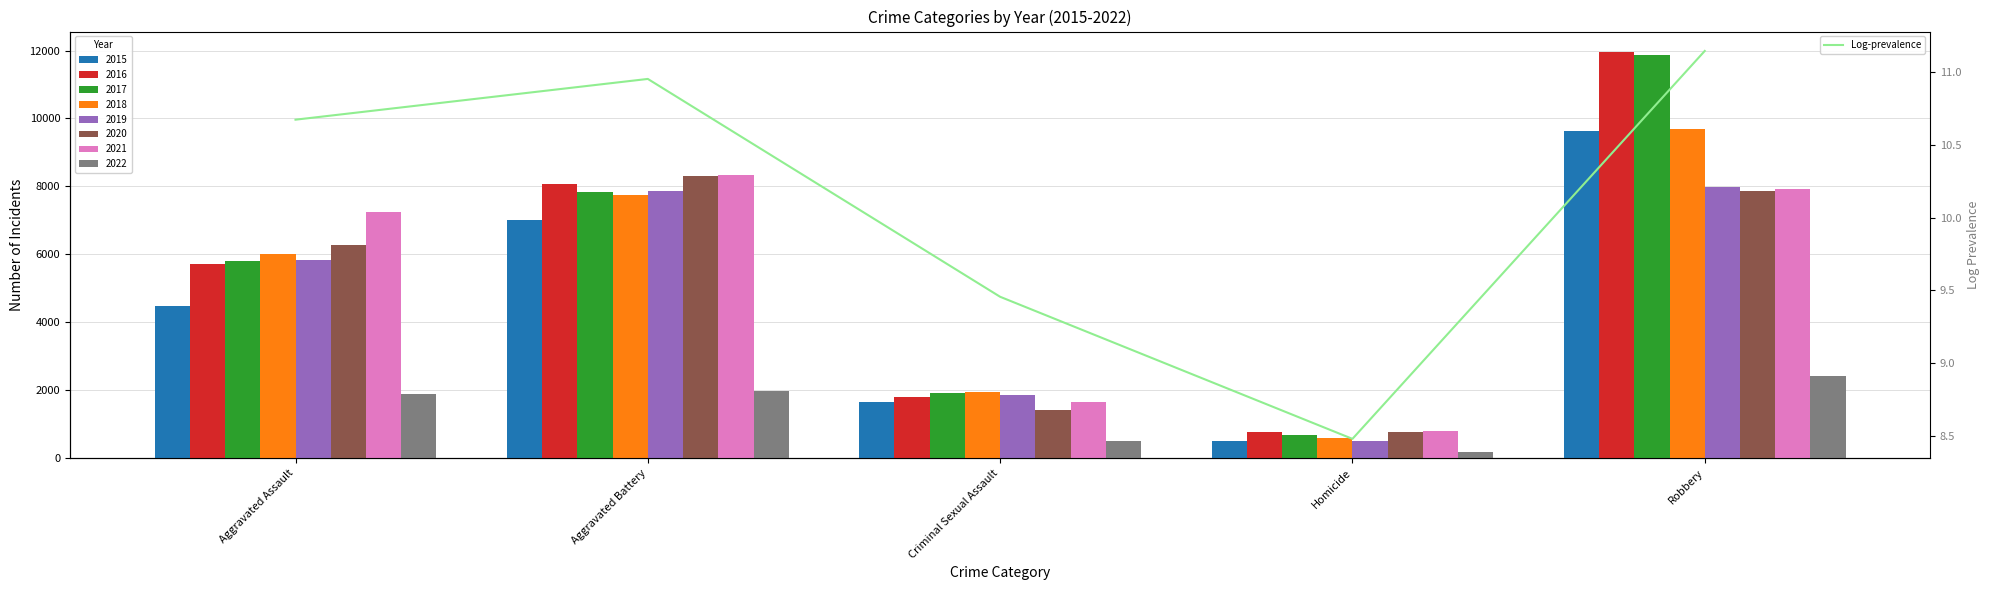

What is the difference between the maximum and minimum values?

2.7